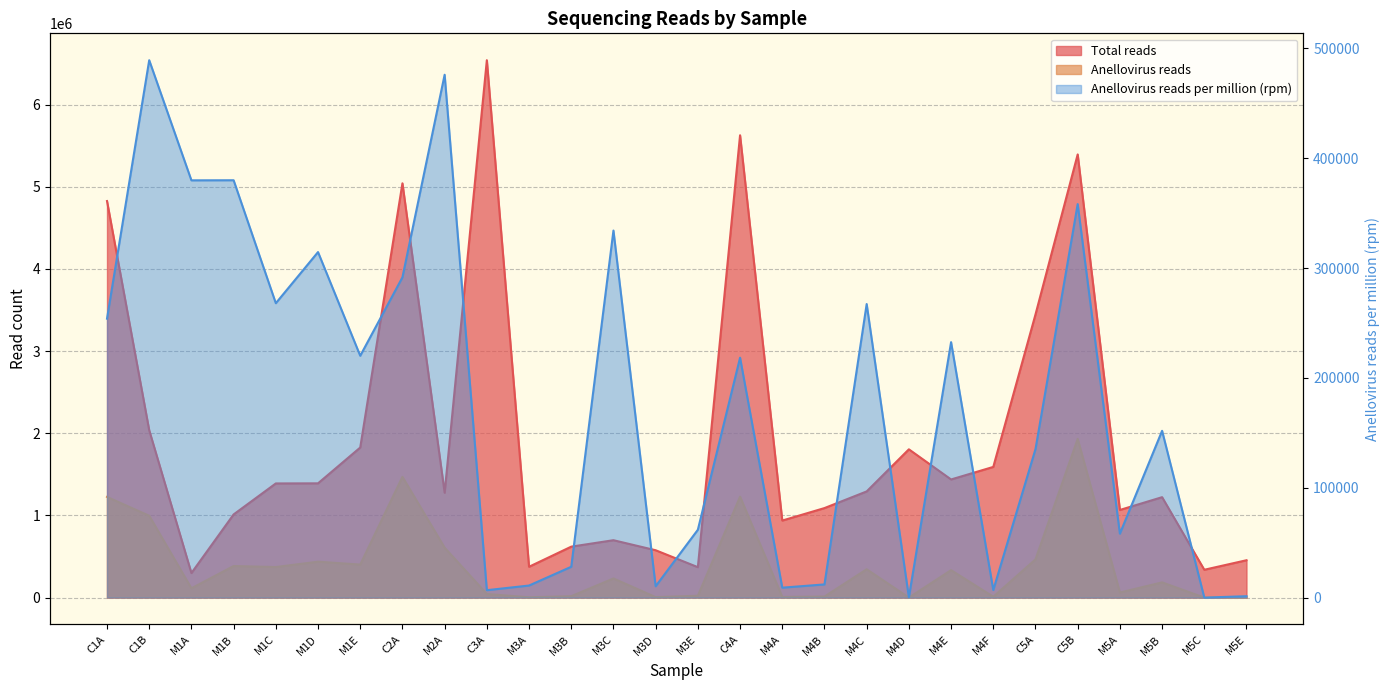

True or false: Anellovirus reads and Total reads cross at least once.

False